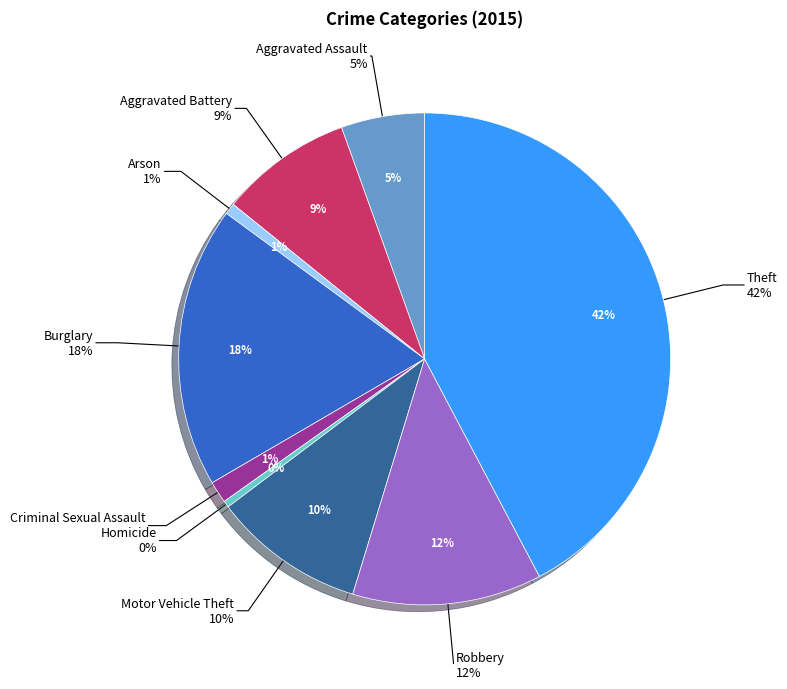

To the nearest percent, what is the average slice percentage?

11%